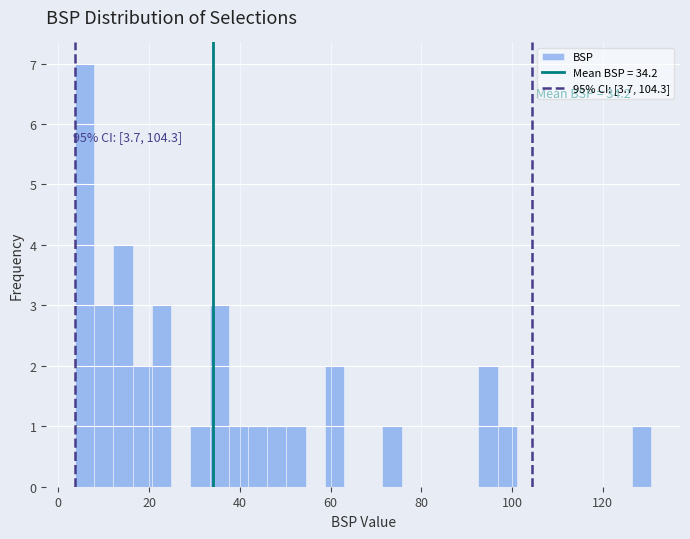

Read against the x-axis, roughly where is the centre of the tallest bar?

6